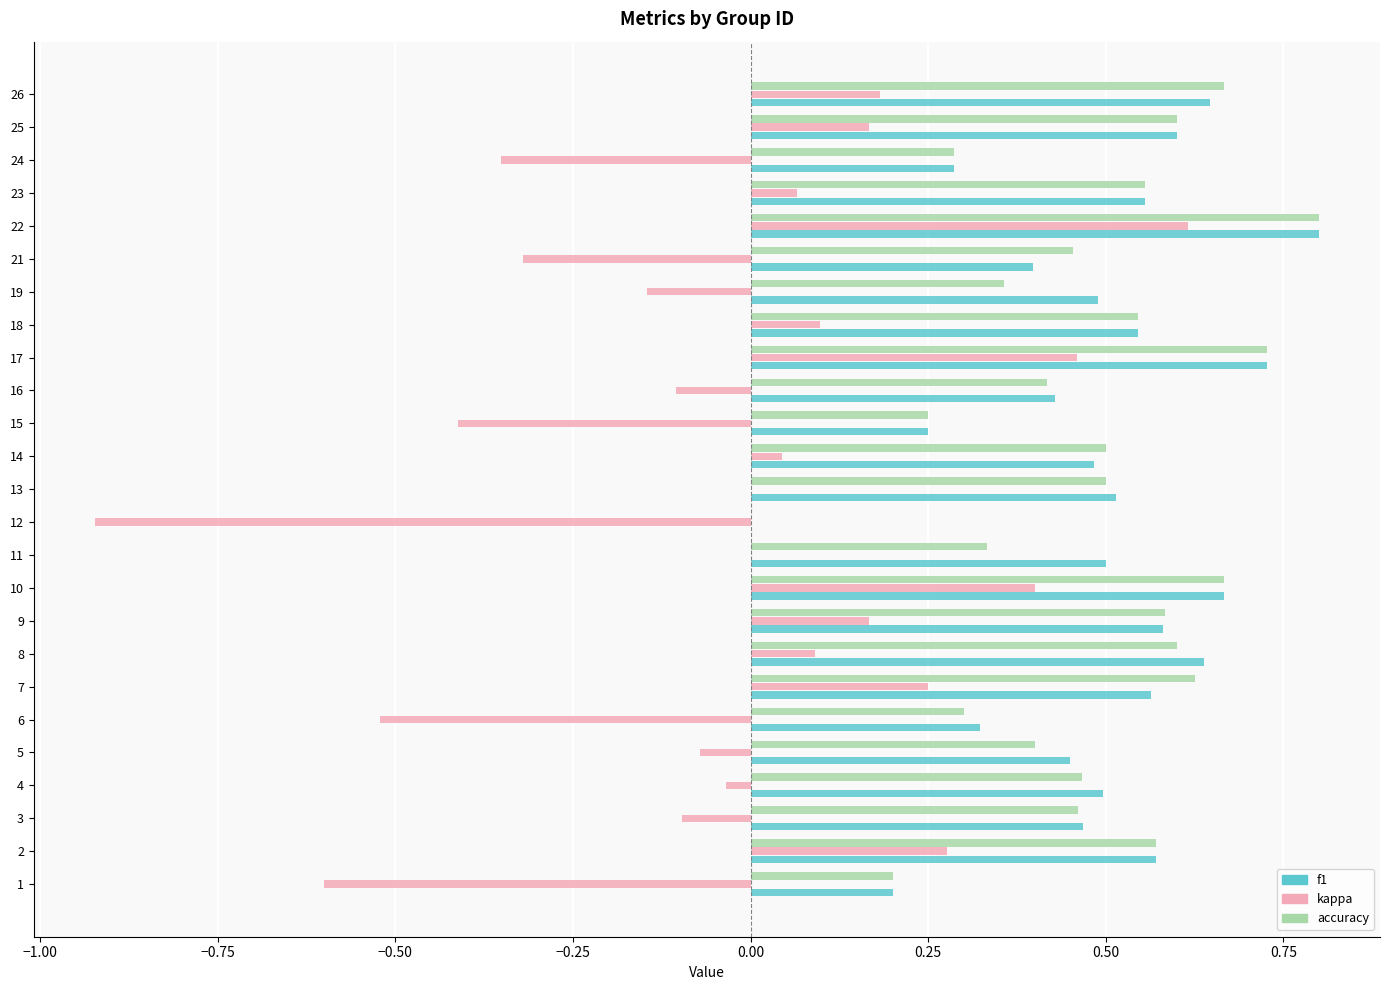

What is the sum of all kappa values?

-0.8